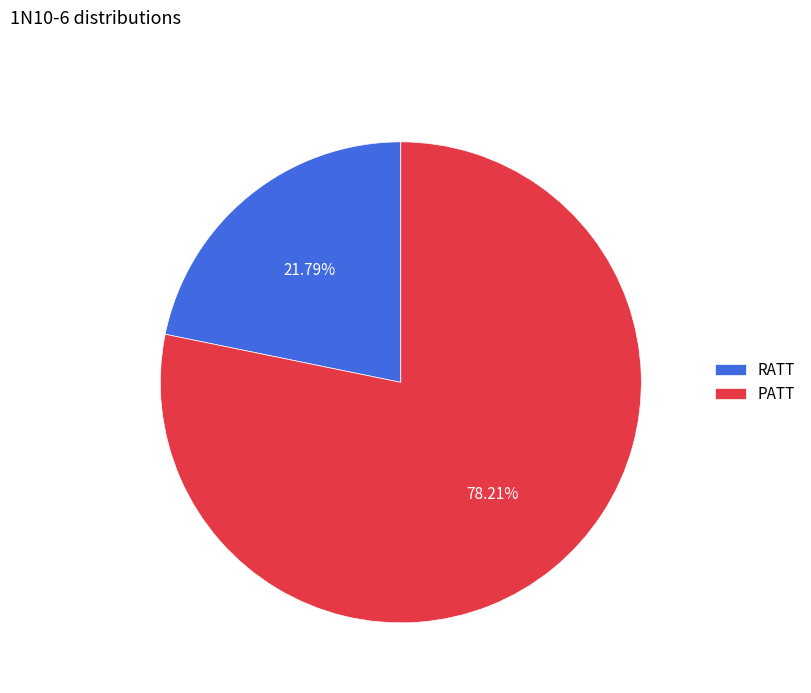

What is the total percentage of PATT and RATT?

100.0%